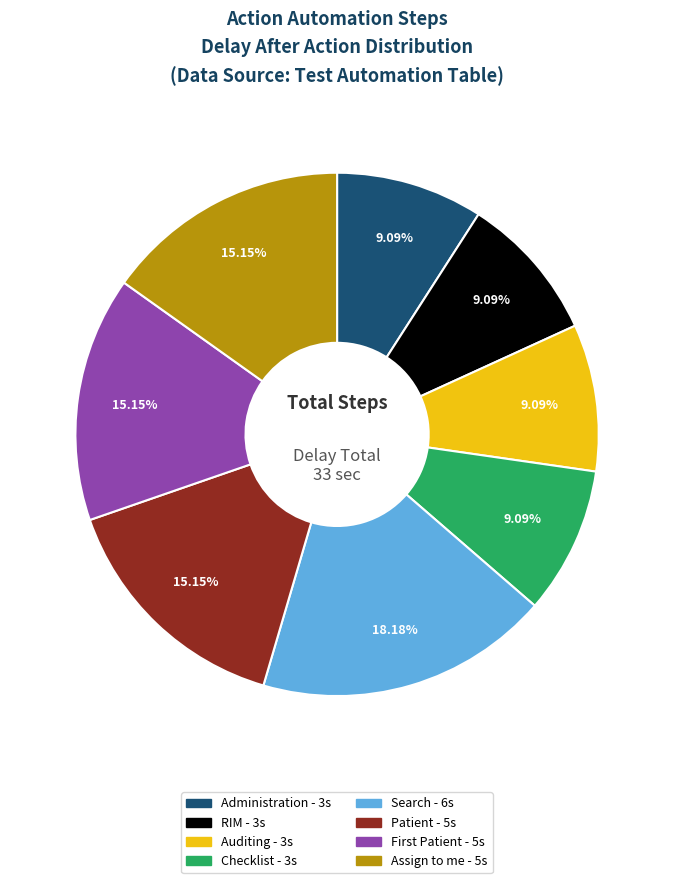

What percentage is NOT represented by Auditing?

90.9%